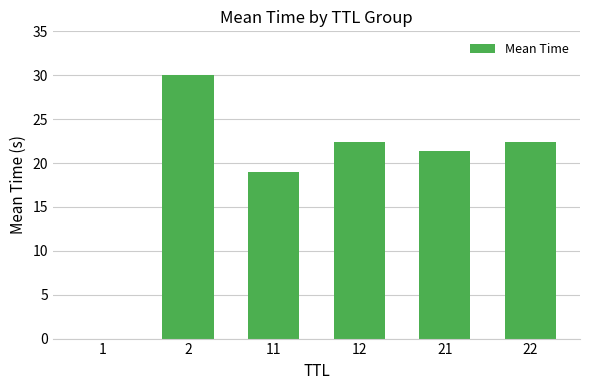

The chart shows a value of 11.5 at 11. True or false?

False